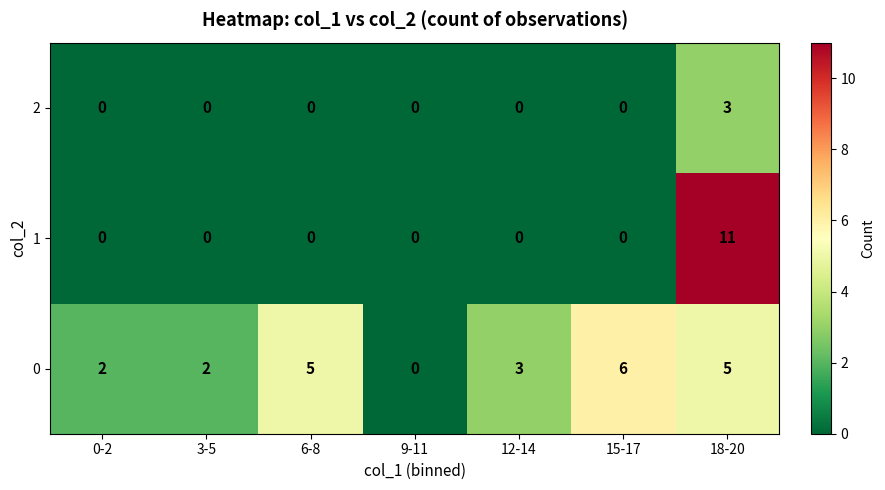

Which series has the widest spread of values?

1